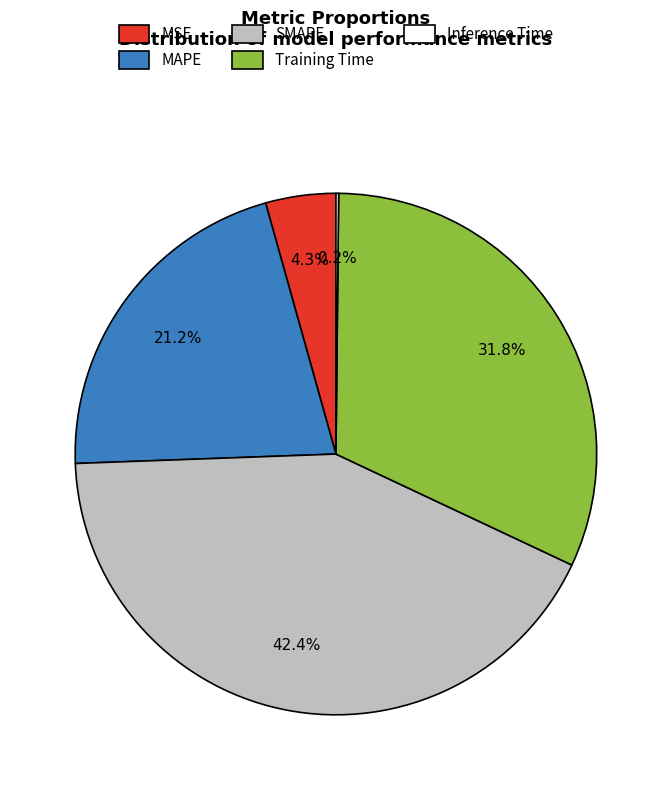

Is there a majority slice in this chart?

No